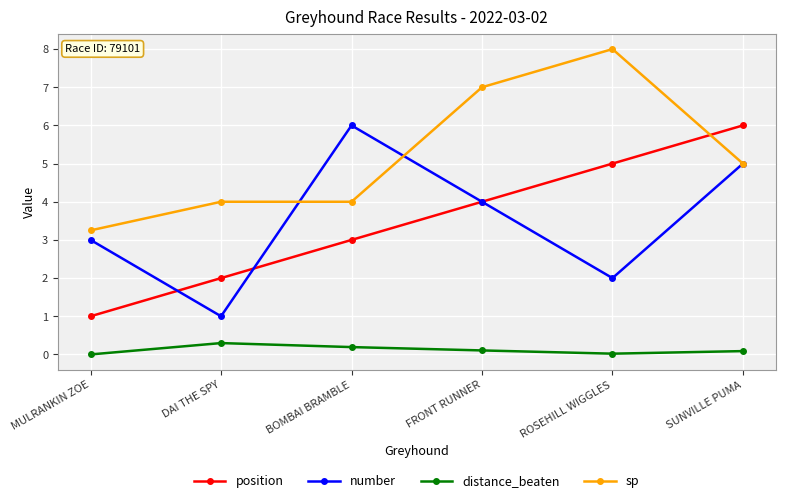

At DAI THE SPY, list the series in order from smallest to largest.

distance_beaten, number, position, sp